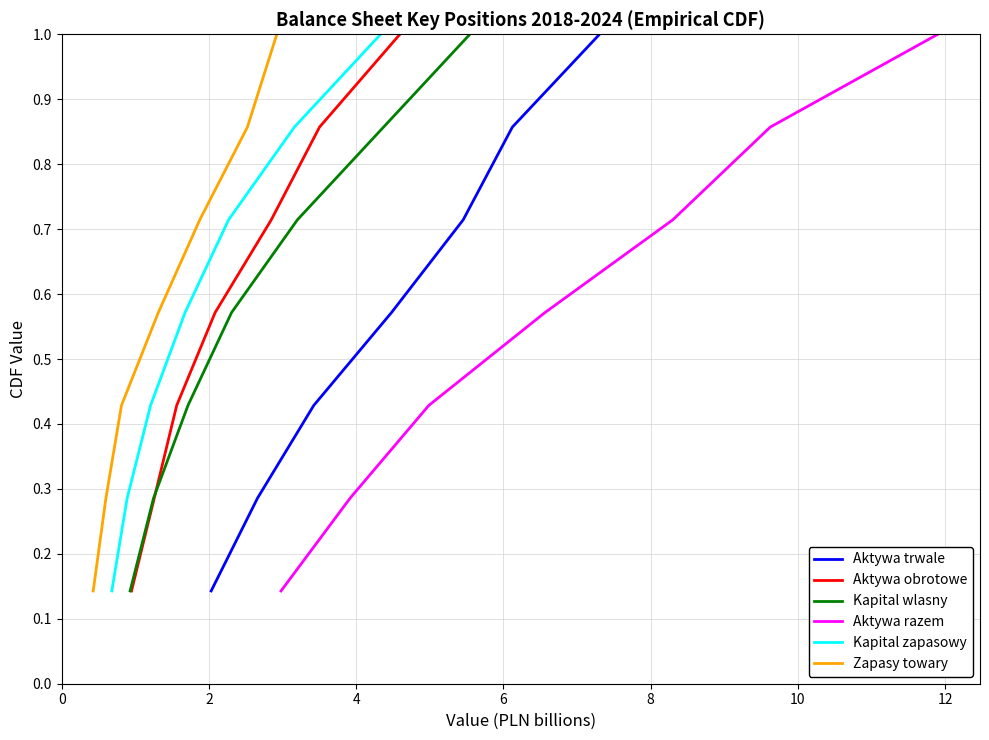

At how many categories does at least one series exceed 0?

7